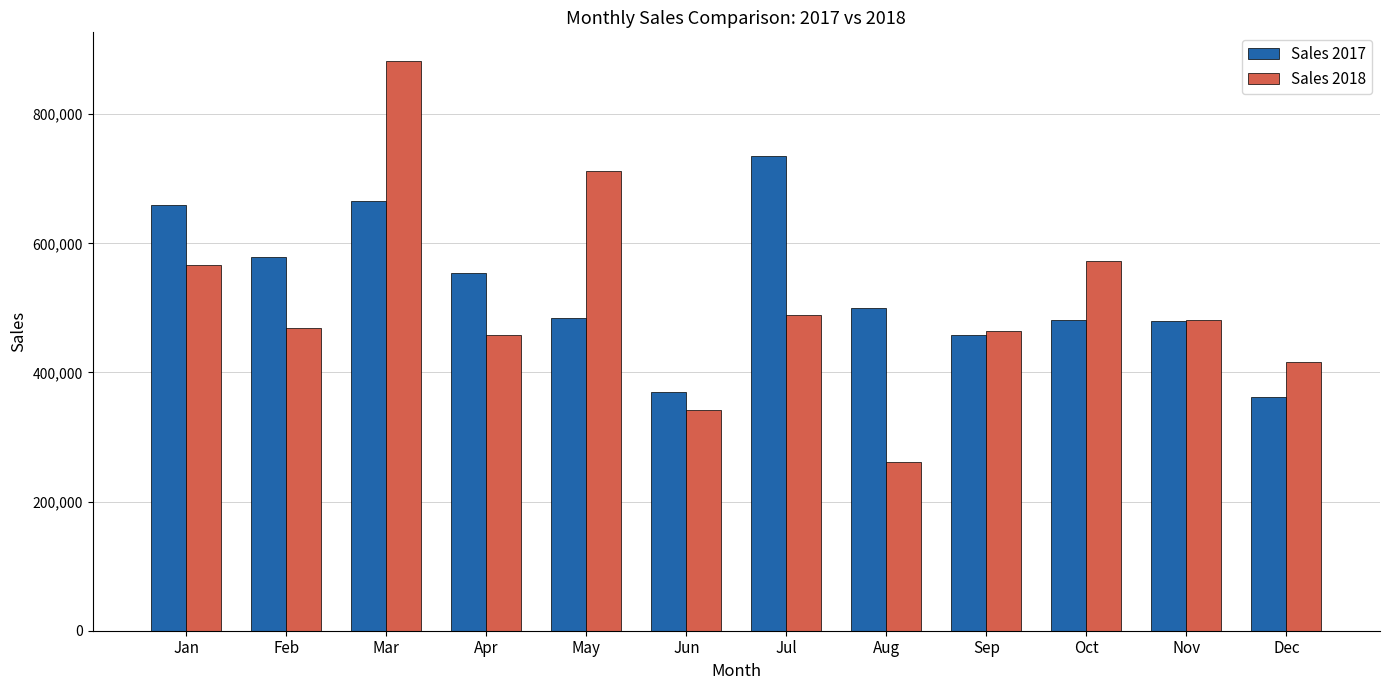

Are the bars horizontal?

No